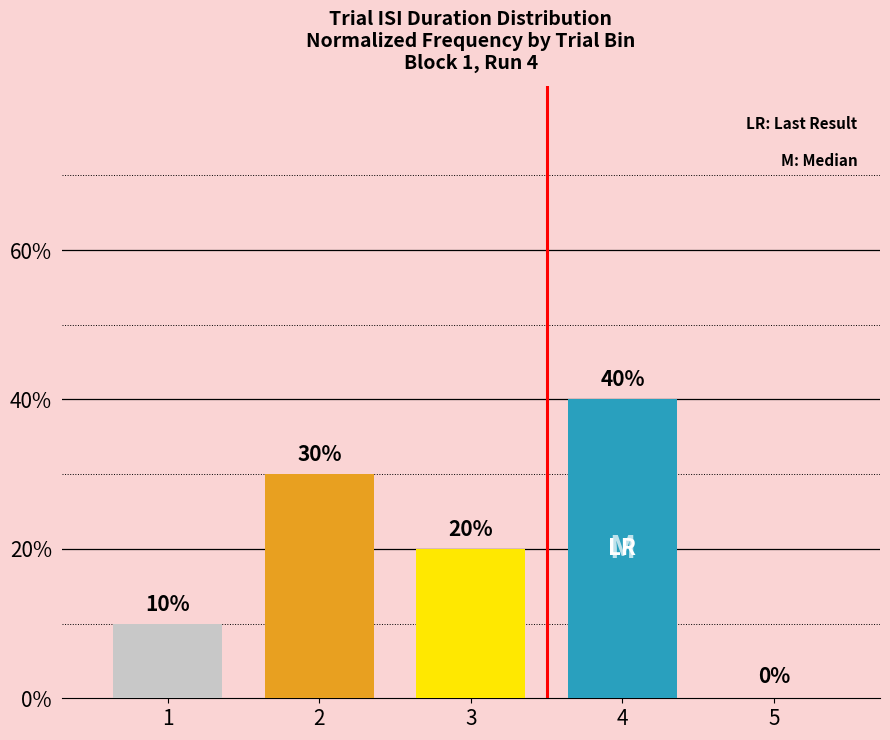

What is the change in value from 1 to 2?

+20